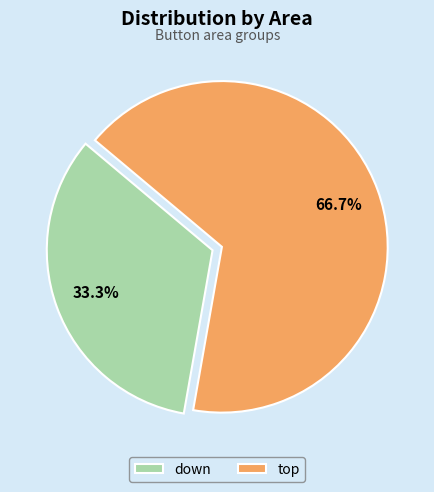

How many slices are in this pie chart?

2